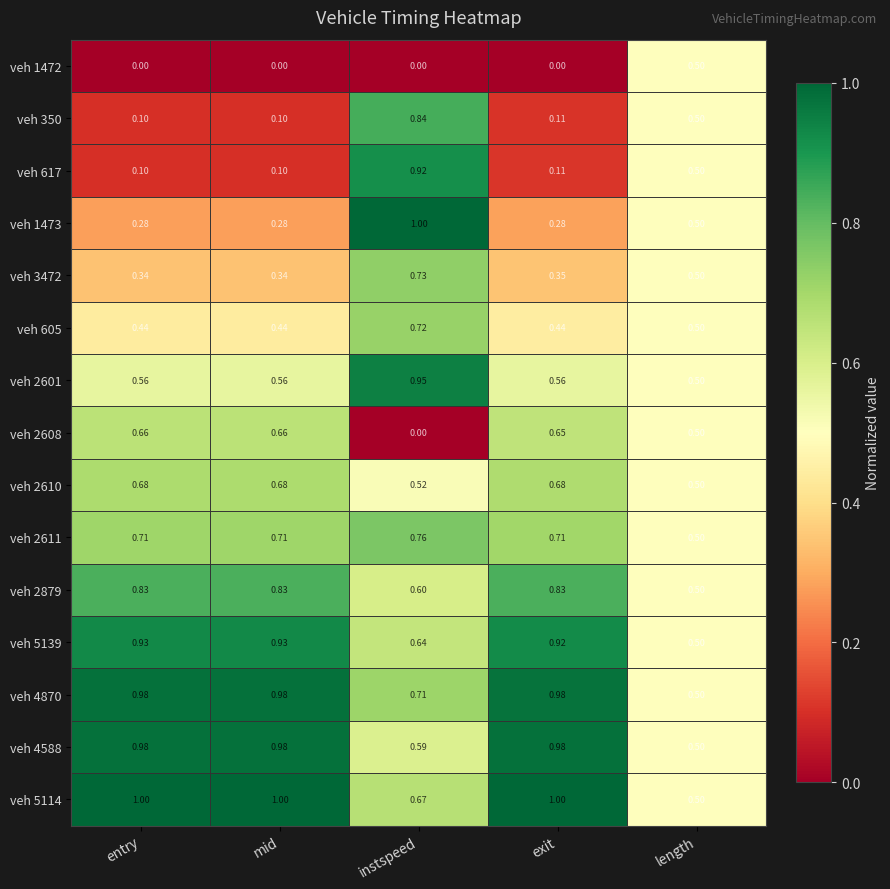

Which category has the lowest value in the veh 2879 series?

length